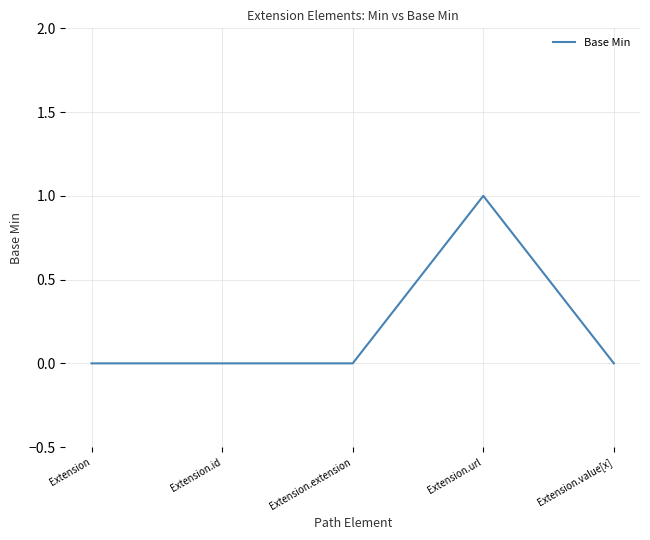

True or false: the data has more than 2 interior local peaks.

False